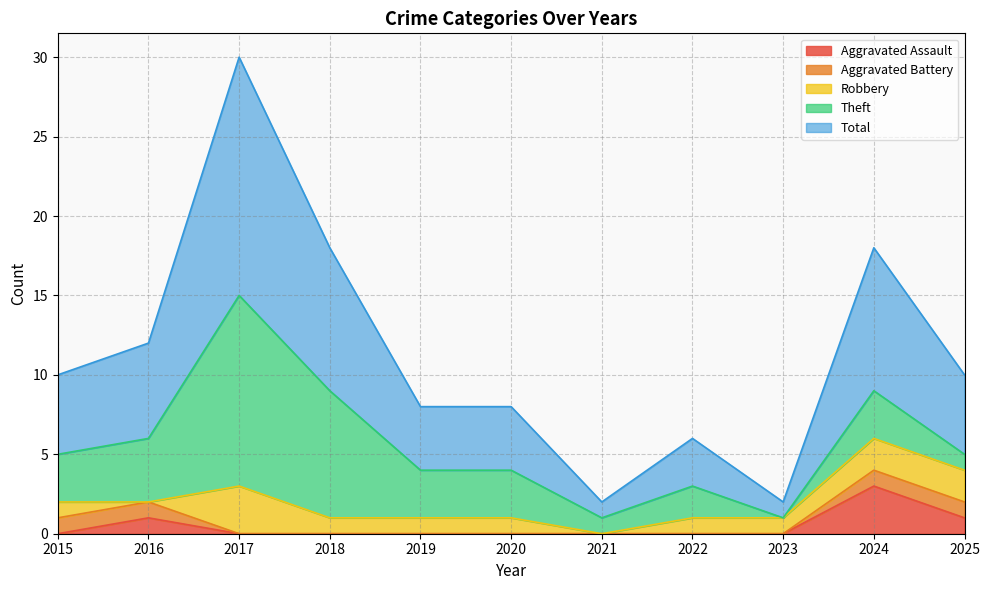

At which category is the sum across all series the highest?

2017